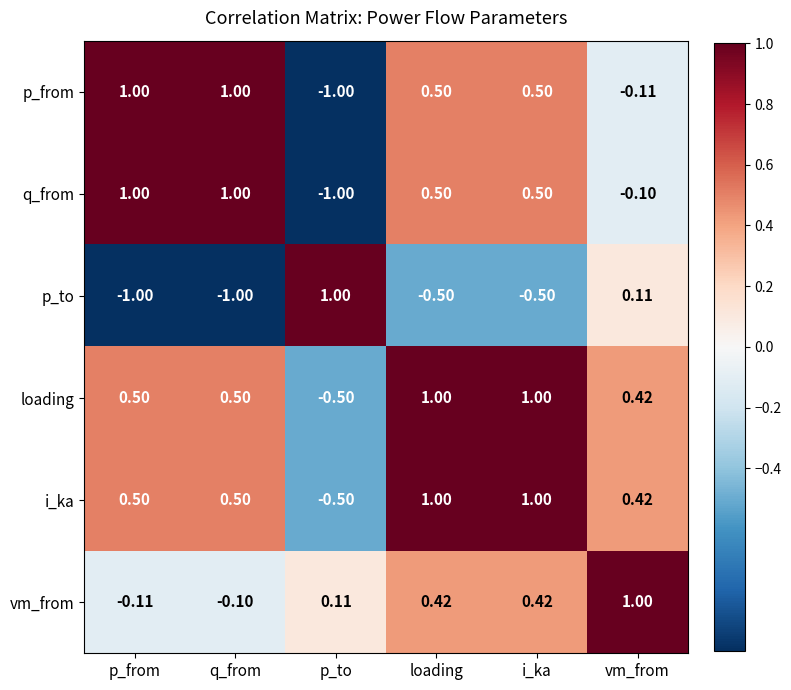

Which series changed the most between p_from and q_from?

vm_from